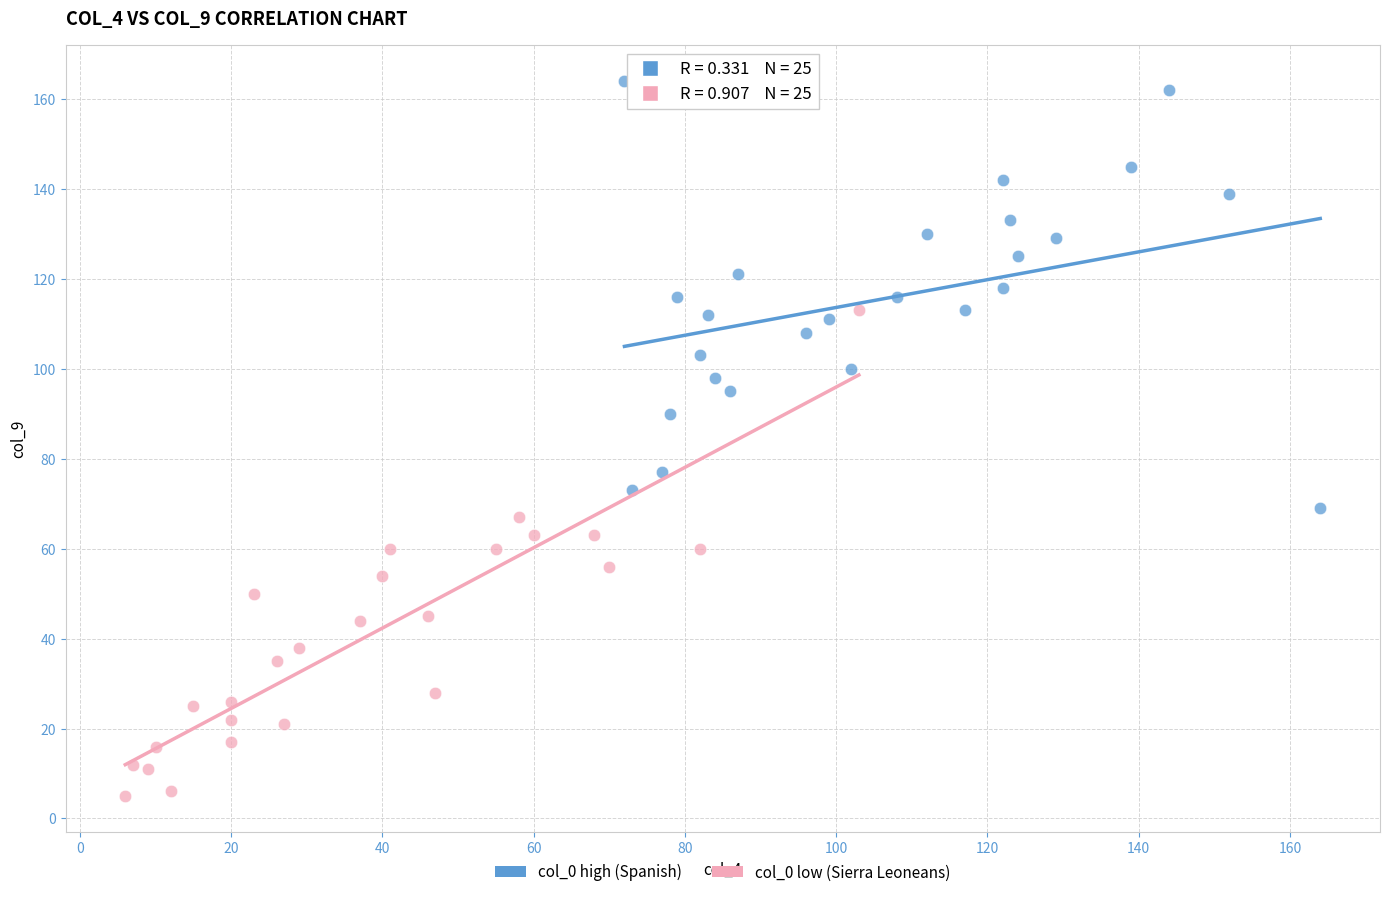

Which series contains the highest Y value?

col_0 high (Spanish)